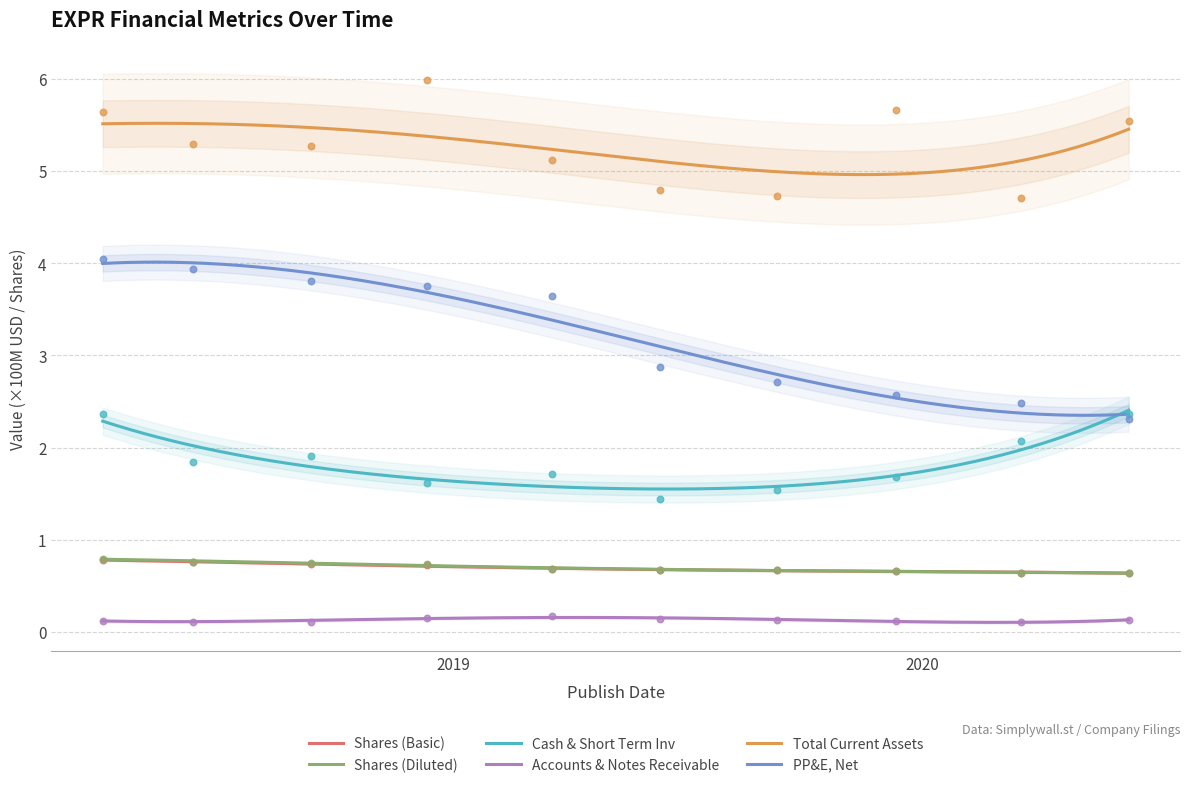

Which series has the largest Y range (max minus min)?

PP&E, Net